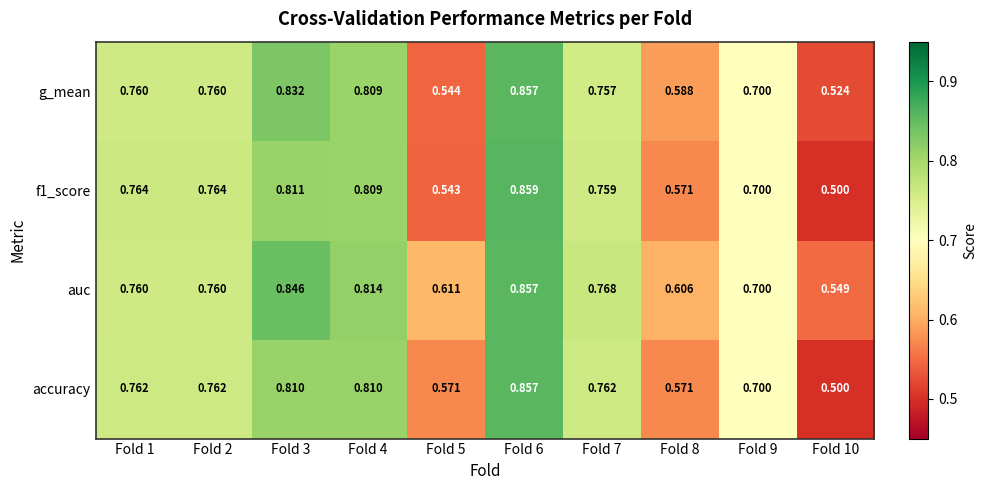

Is the value of auc at Fold 6 greater than the value of g_mean at Fold 10?

Yes